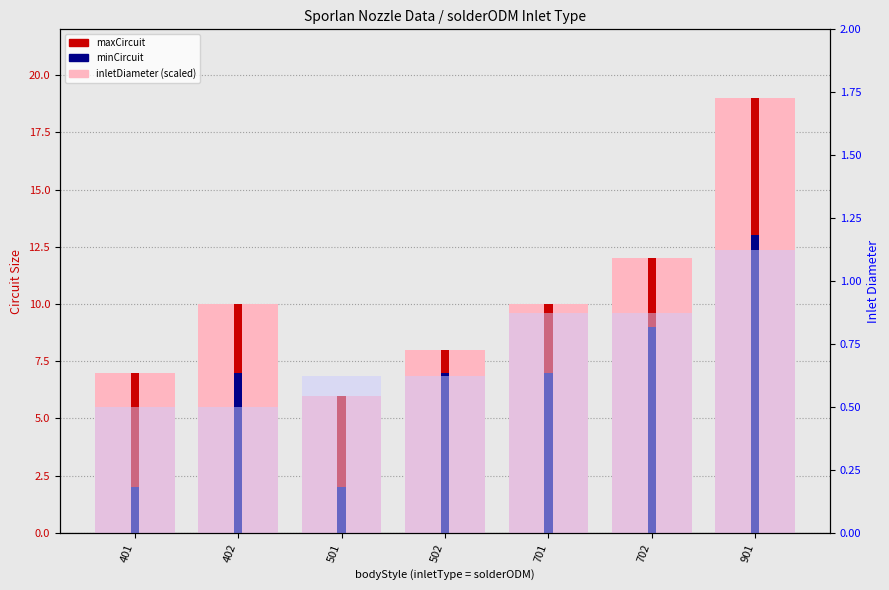

What is the lowest value of the maxCircuit series?

6.0